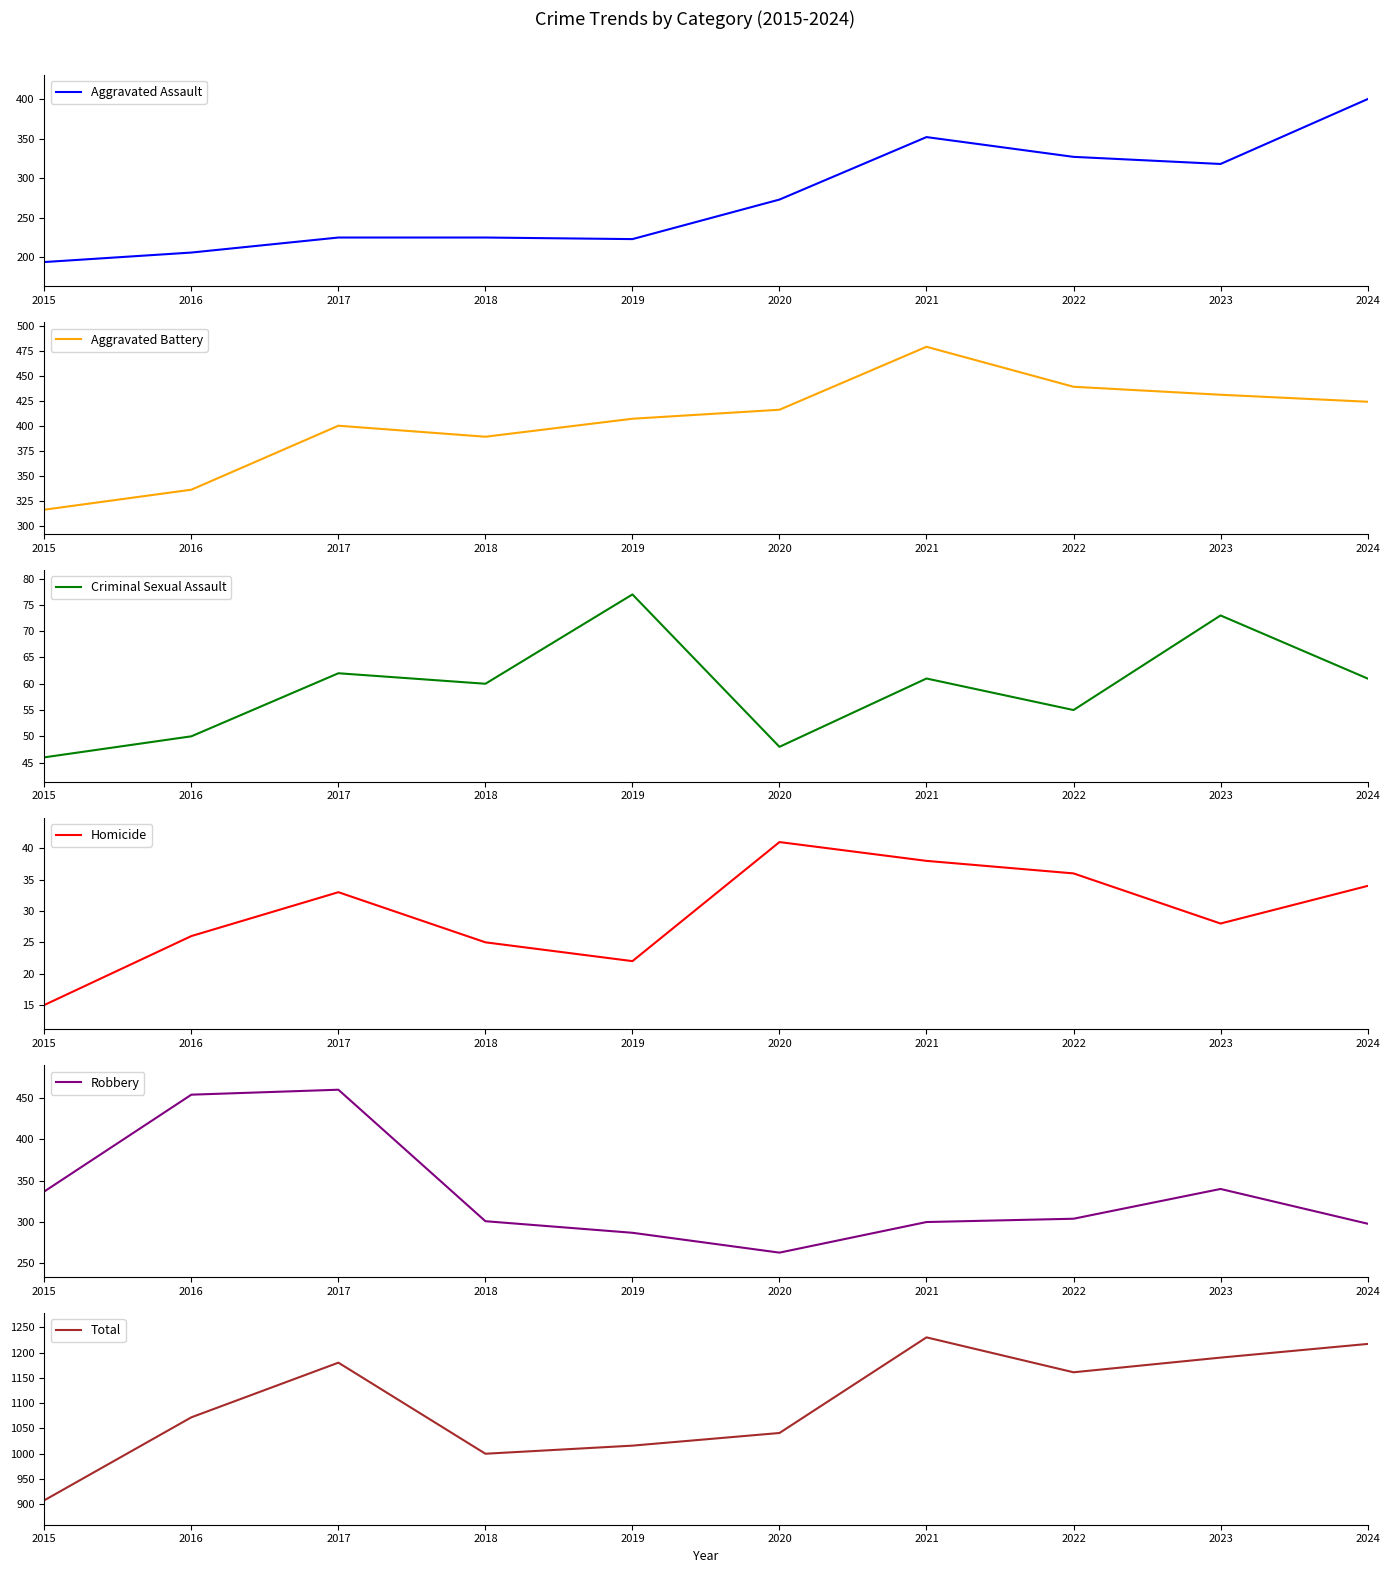

True or false: Homicide and Total cross at least once.

False